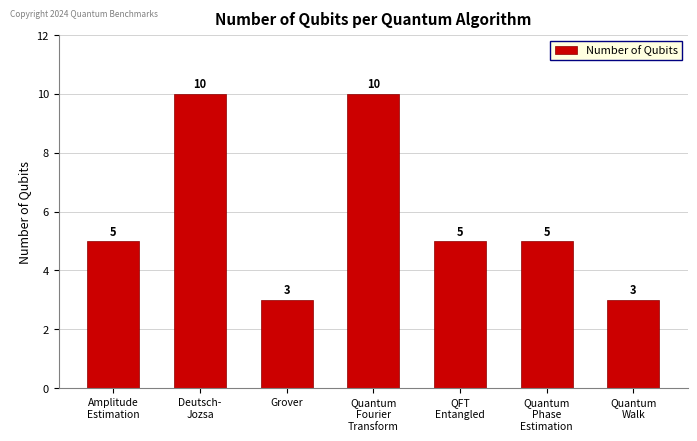

Does the chart contain stacked bars?

No